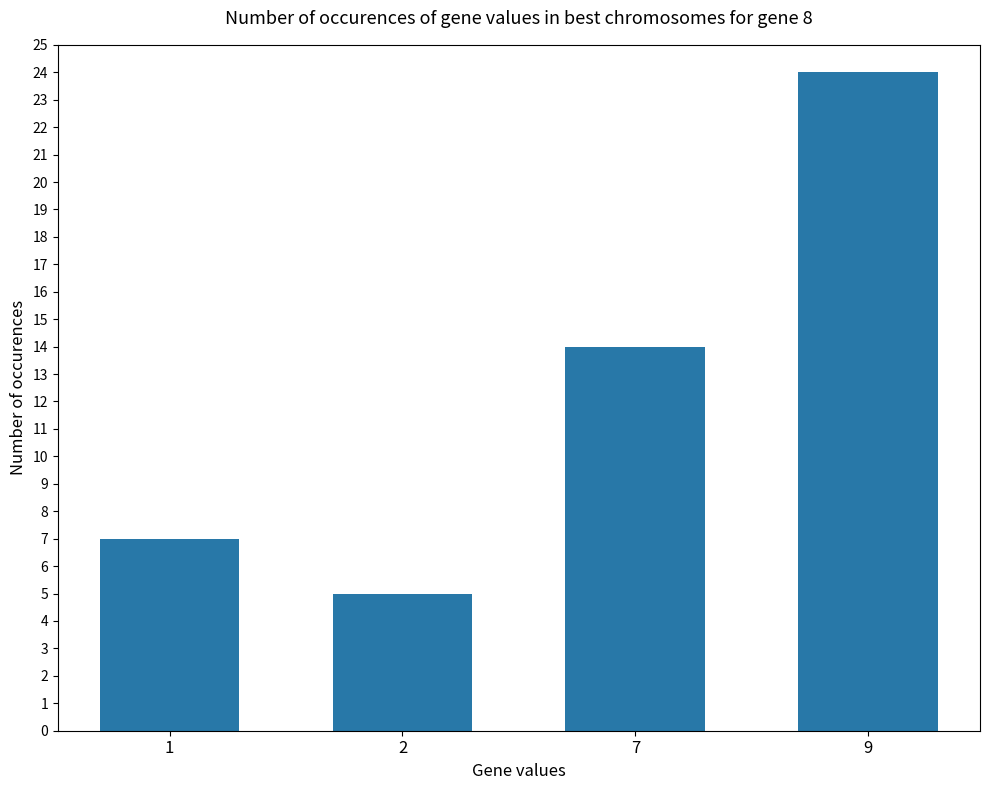

Is it true that the value at 7 is 5?

False